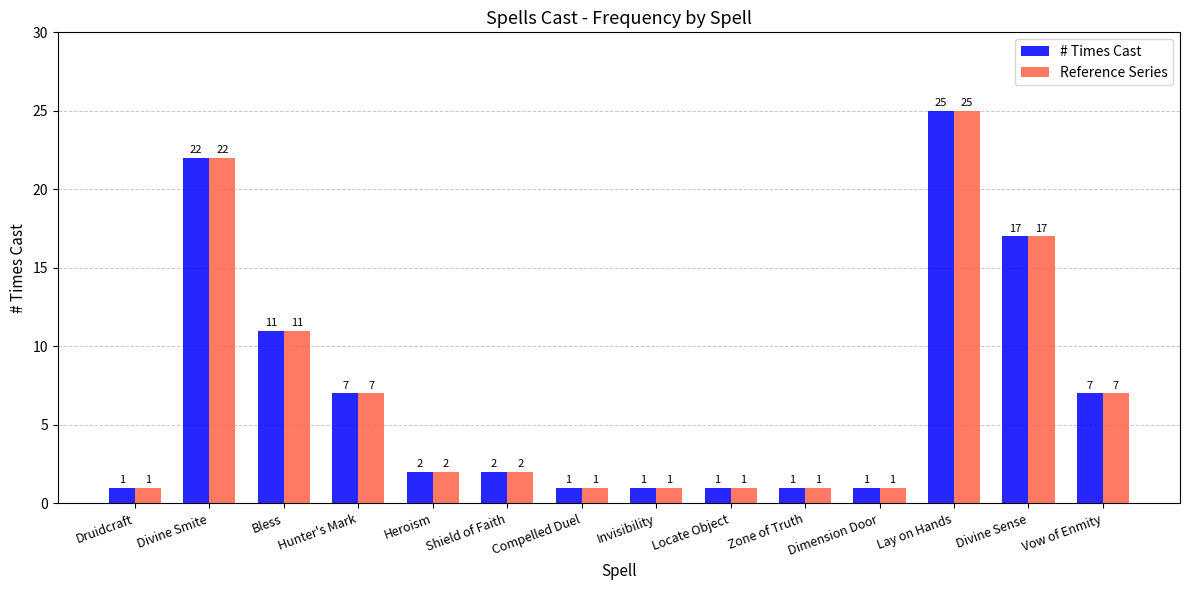

Reading left to right, list all the values displayed in this chart.

# Times Cast: Druidcraft=1	Divine Smite=22	Bless=11	Hunter's Mark=7	Heroism=2	Shield of Faith=2	Compelled Duel=1	Invisibility=1	Locate Object=1	Zone of Truth=1	Dimension Door=1	Lay on Hands=25	Divine Sense=17	Vow of Enmity=7
Reference Series: Druidcraft=1	Divine Smite=22	Bless=11	Hunter's Mark=7	Heroism=2	Shield of Faith=2	Compelled Duel=1	Invisibility=1	Locate Object=1	Zone of Truth=1	Dimension Door=1	Lay on Hands=25	Divine Sense=17	Vow of Enmity=7